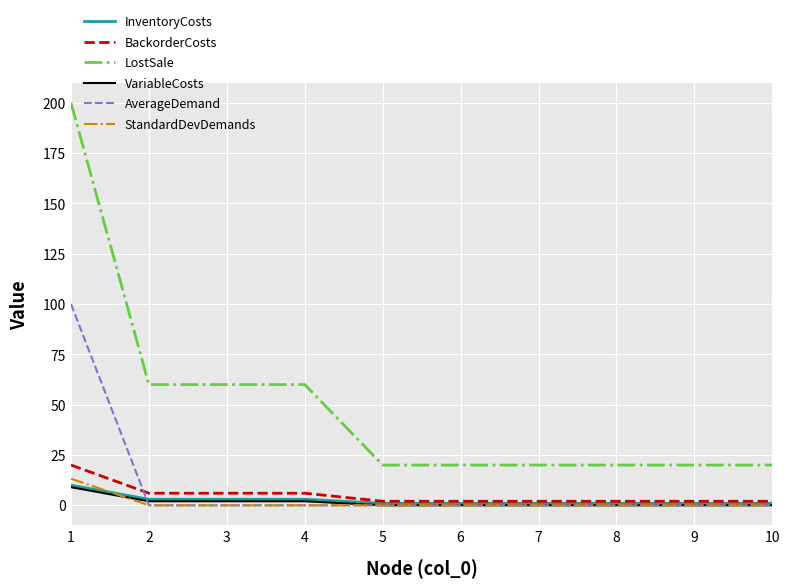

Which category has the highest value in the BackorderCosts series?

1